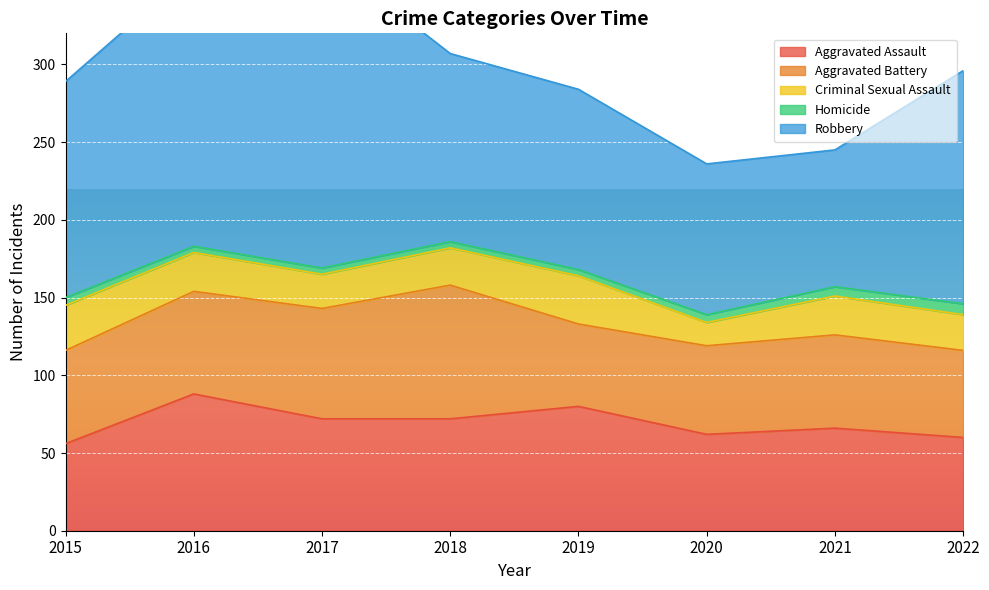

Rank the series at 2016 from lowest to highest value.

Homicide, Criminal Sexual Assault, Aggravated Battery, Aggravated Assault, Robbery